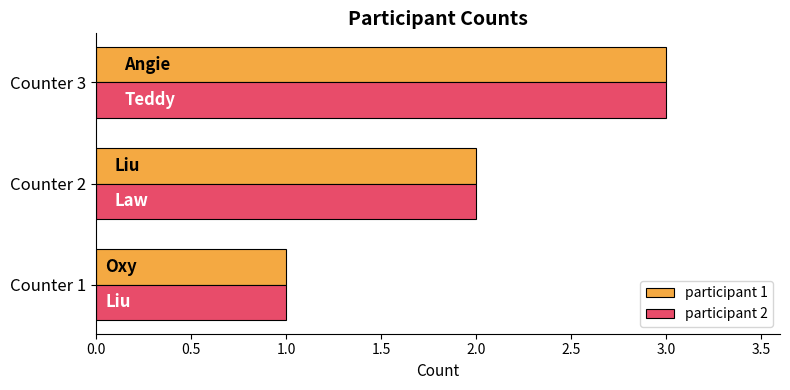

At which category is the sum across all series the highest?

Counter 3